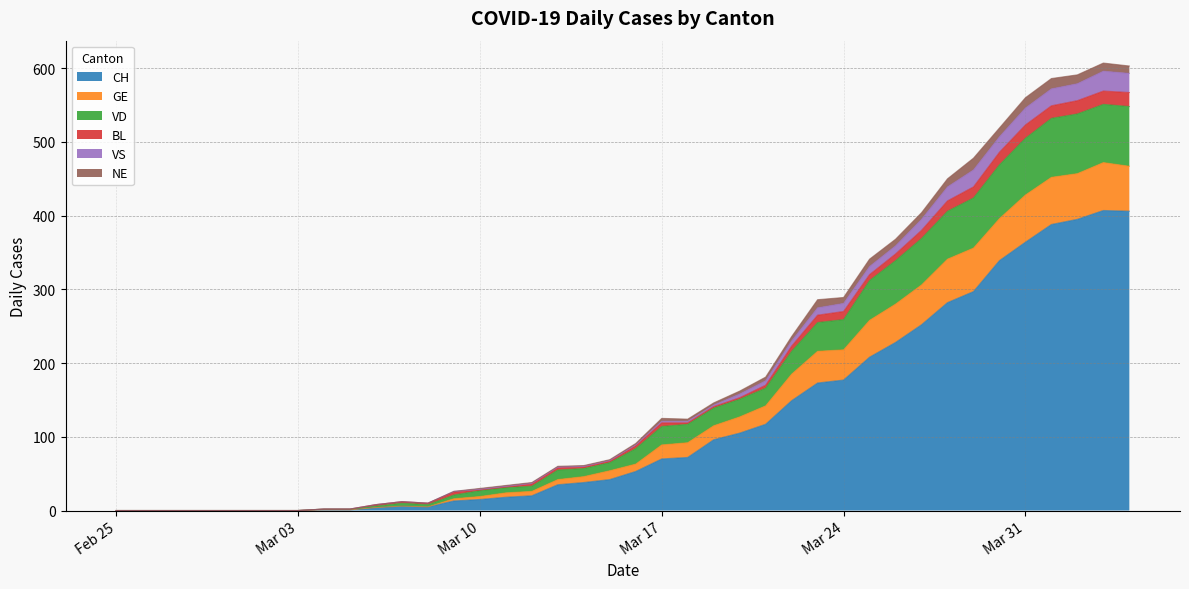

True or false: VD and GE cross at least once.

False